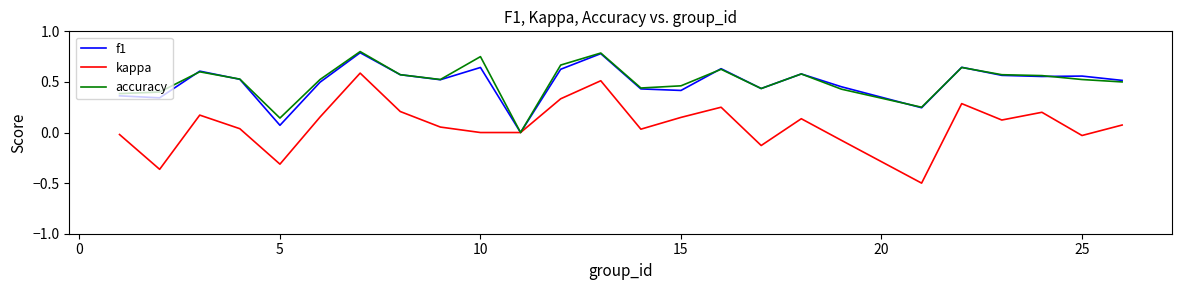

Which series has the widest spread of values?

kappa